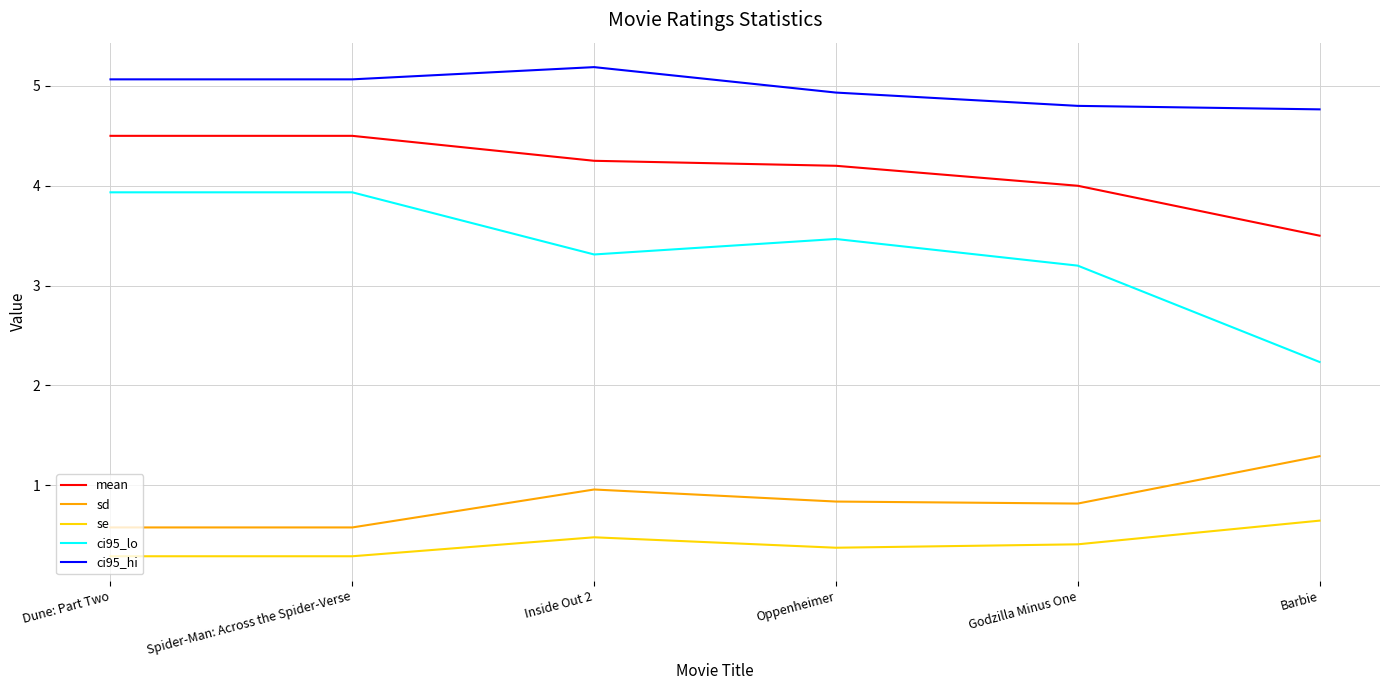

What are all the series names shown in the legend?

mean, sd, se, ci95_lo, ci95_hi